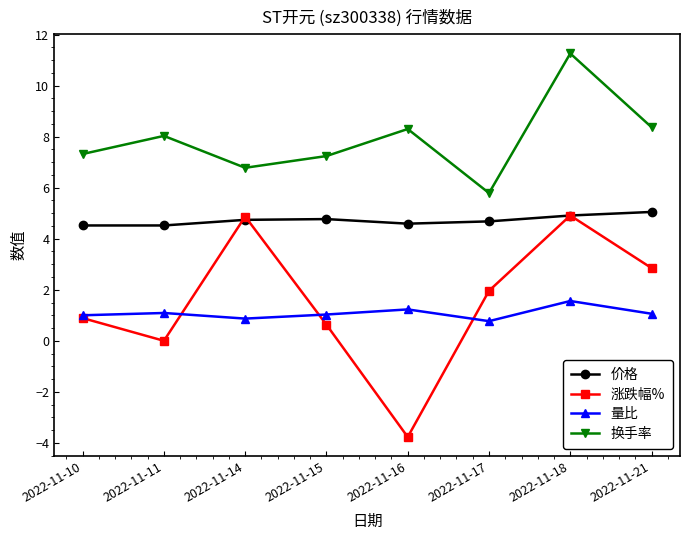

How many interior local valleys does the 换手率 series have?

2